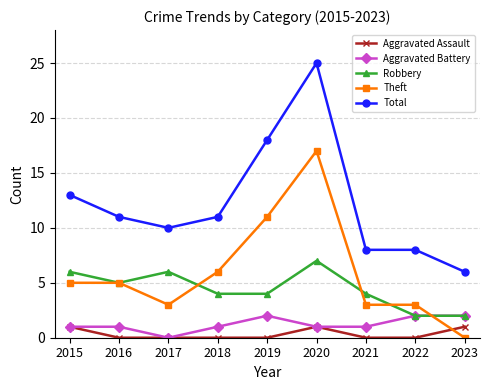

What is the difference between the second highest and second lowest values in the Total series?

10